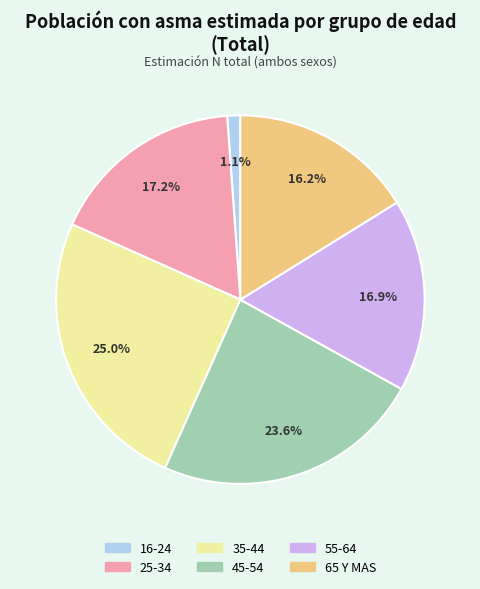

To the nearest percent, what portion does 45-54 represent?

24%